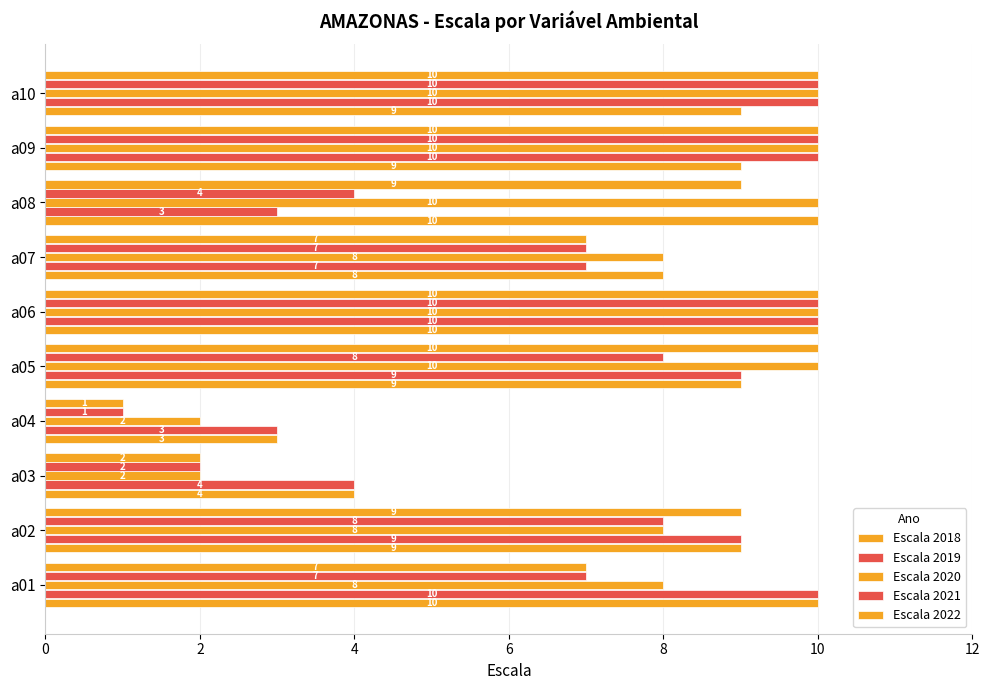

How many distinct data groups are displayed?

5